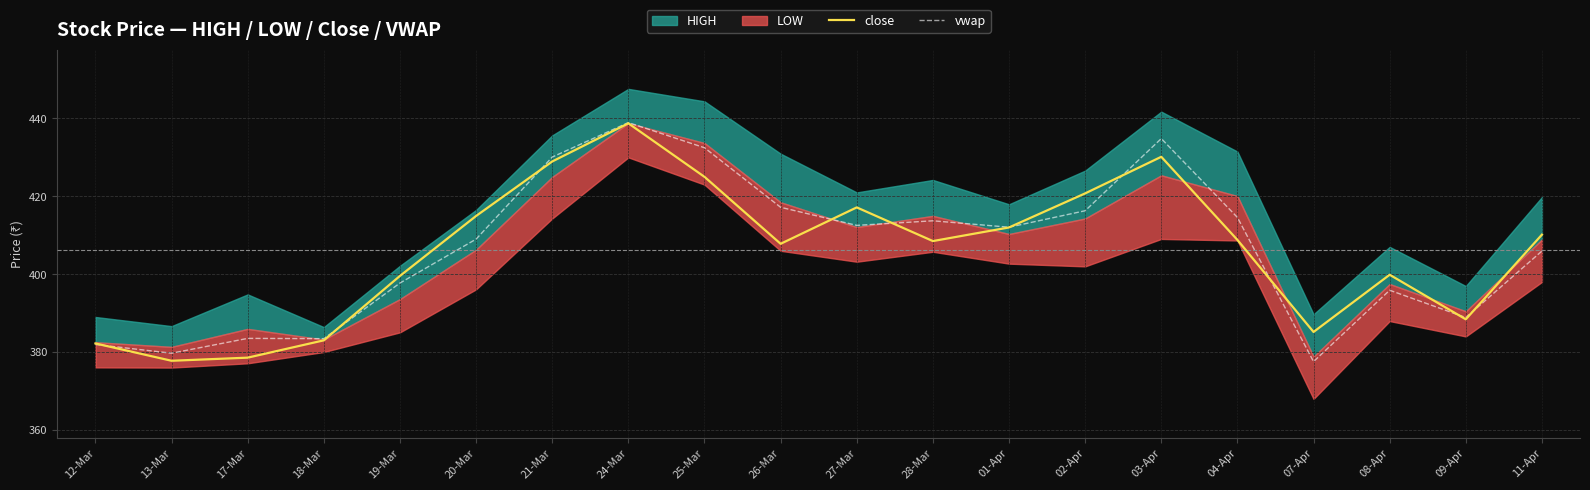

What is the lowest value of the vwap series?

377.5